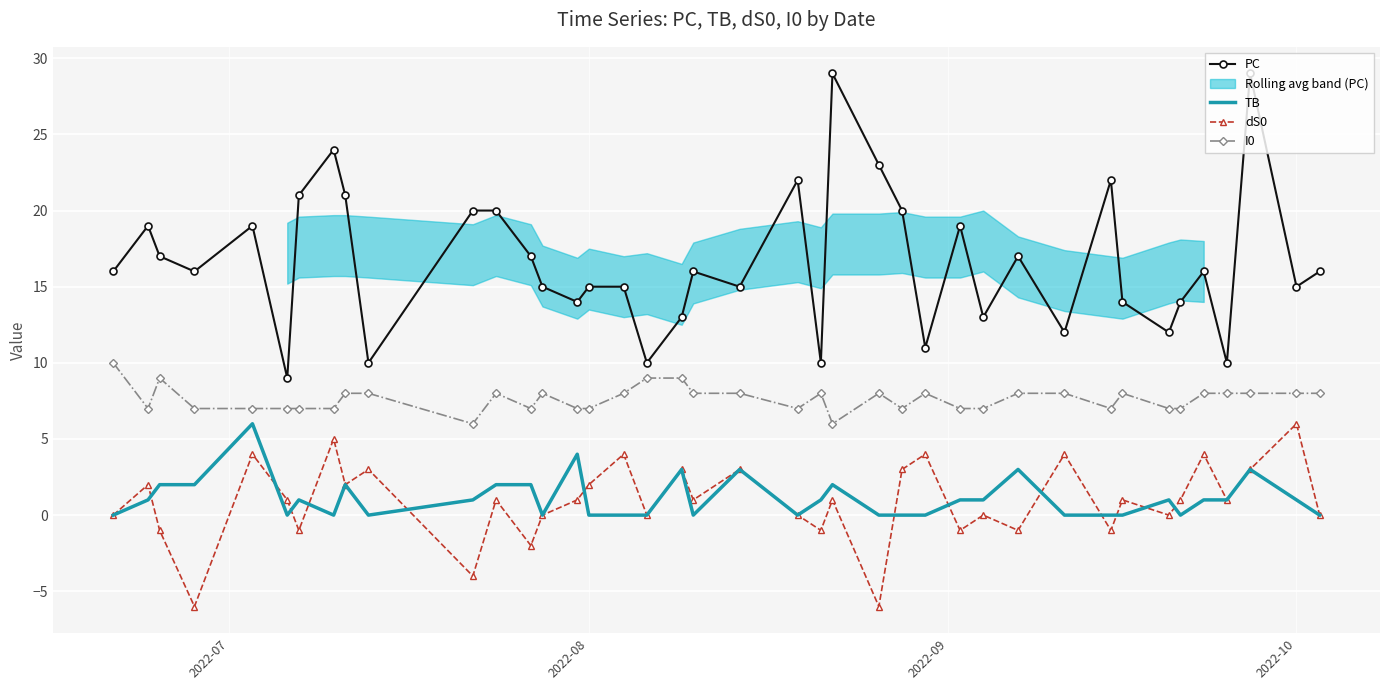

How many categories are shown in the chart?

40